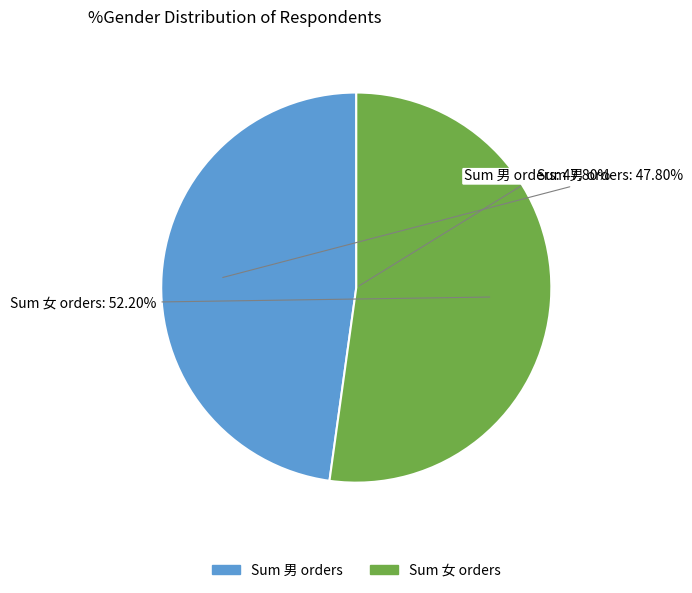

Count the number of slices in the pie.

2